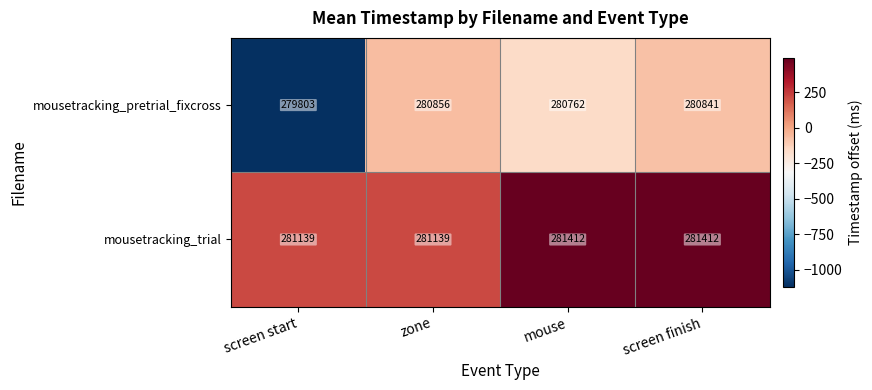

What is the difference between the second highest and second lowest values in the mousetracking_pretrial_fixcross series?

79